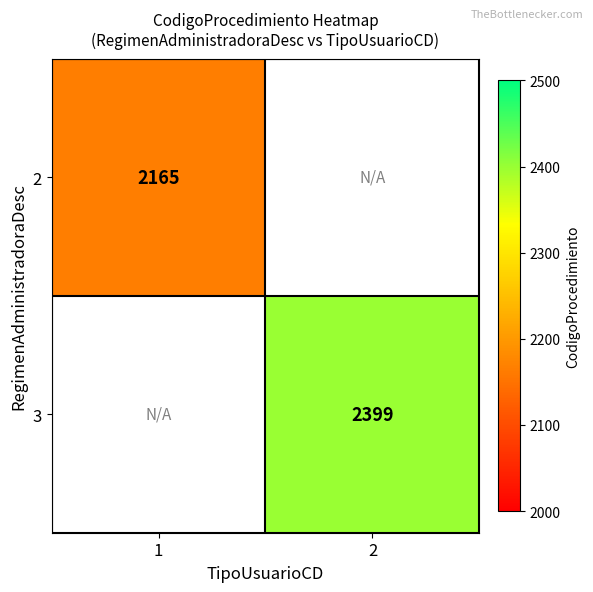

Count the number of data series in this chart.

2